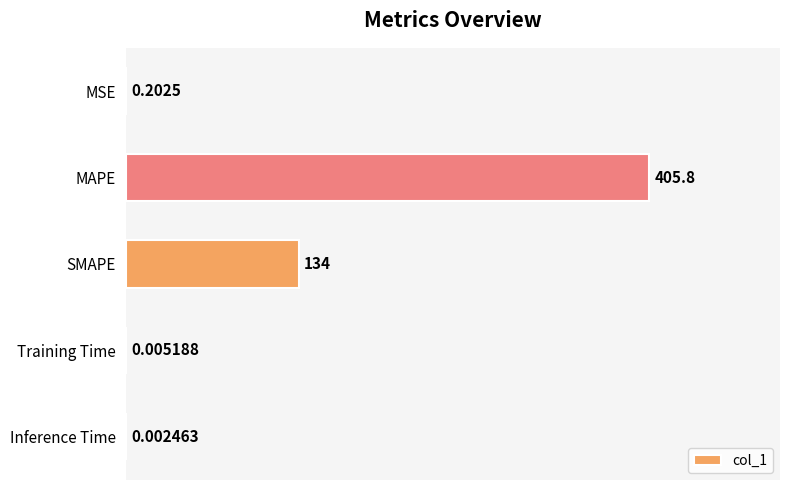

Approximately how many times larger is the value at SMAPE compared to MAPE?

0.3